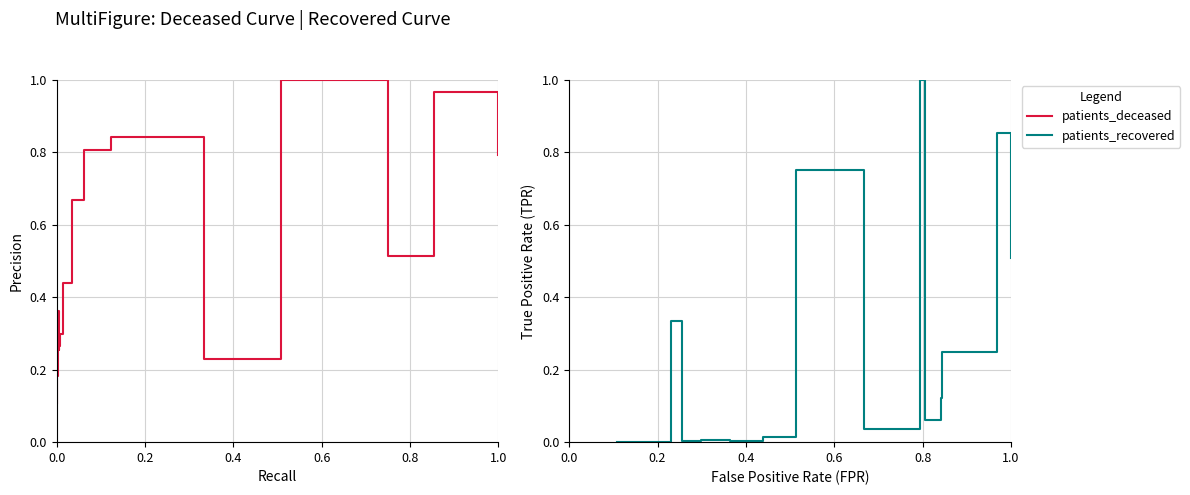

True or false: patients_deceased and patients_recovered intersect in this chart.

True